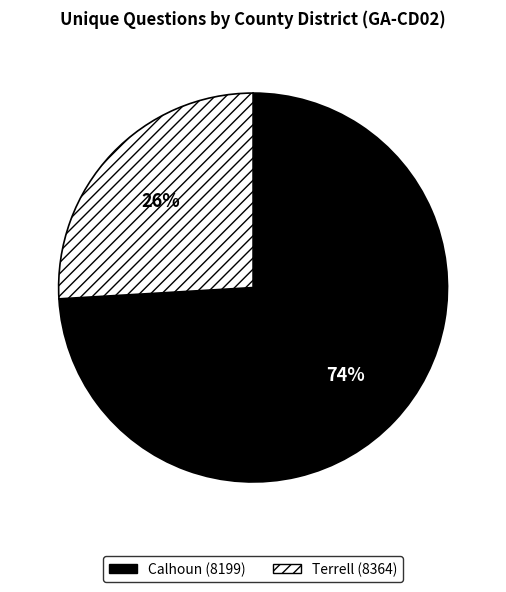

What is the largest slice in the pie chart?

Calhoun (8199)